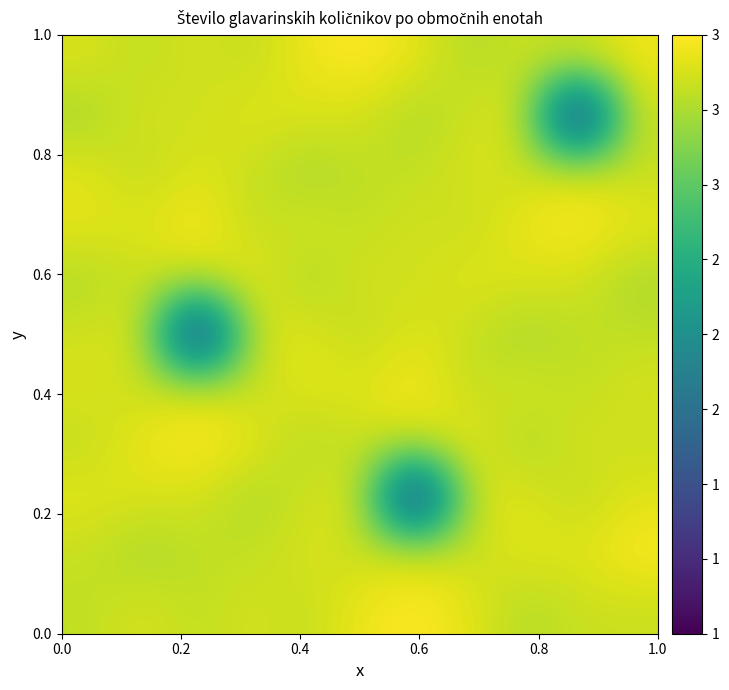

Count the number of categories in the chart.

11